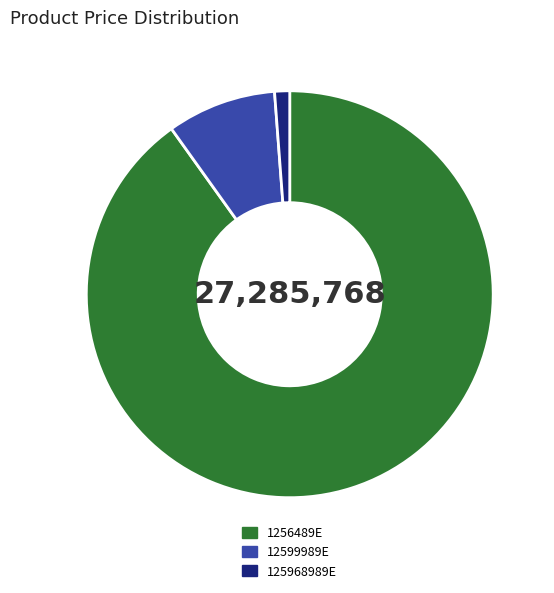

True or false: 125968989E accounts for 11% of the total.

False